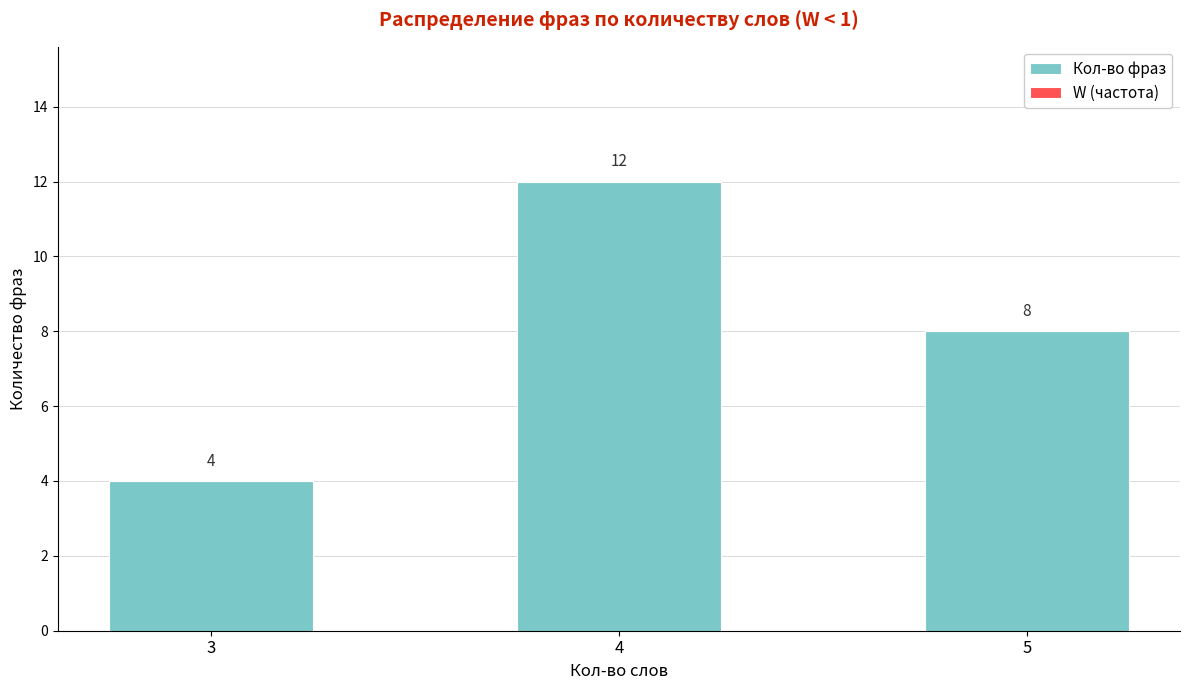

Which has a higher value, 3 or 4?

4